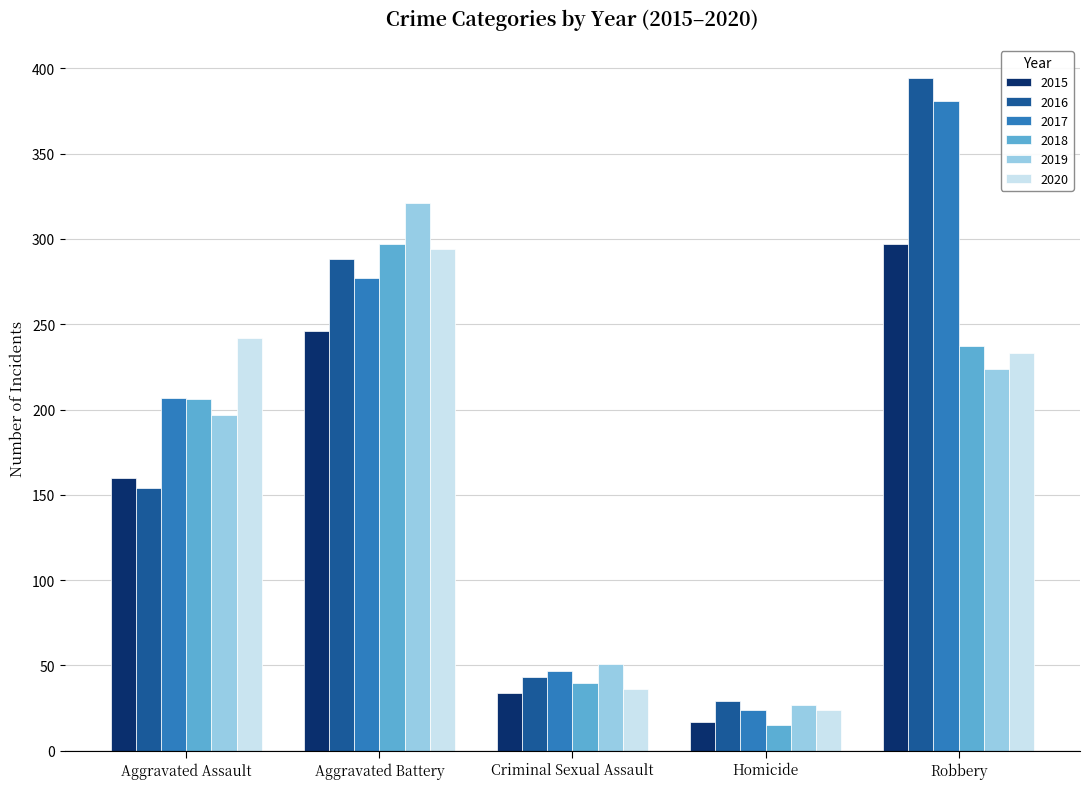

The value of 2017 at Robbery is 381. True or false?

True